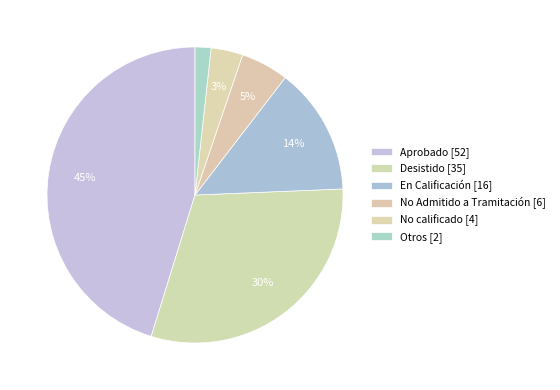

Rank the categories by value from lowest to highest.

Otros, No calificado, No Admitido a Tramitación, En Calificación, Desistido, Aprobado